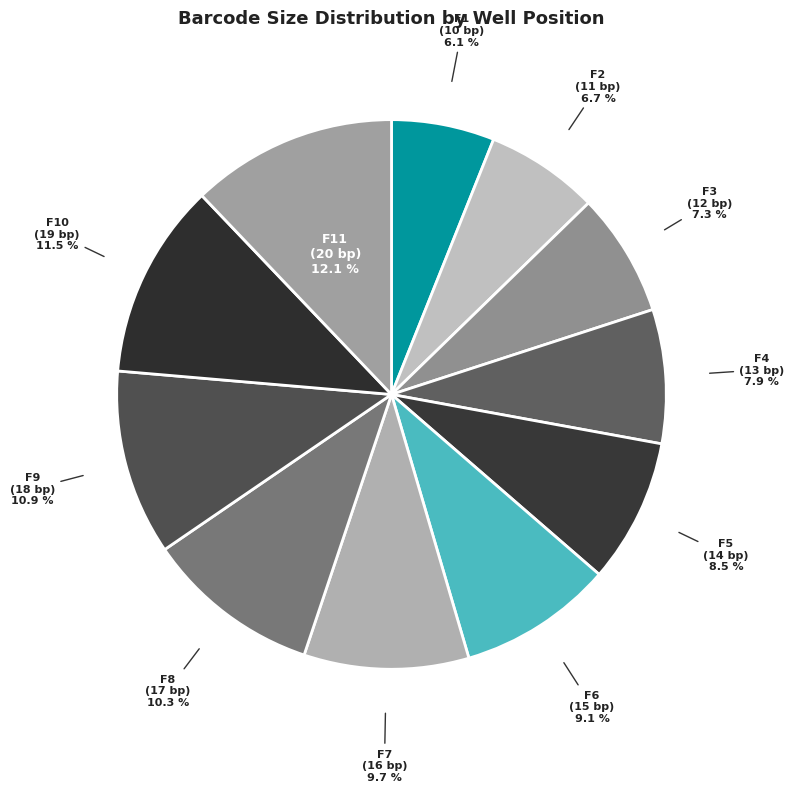

What percentage is the F6 slice, to the nearest percent?

9%